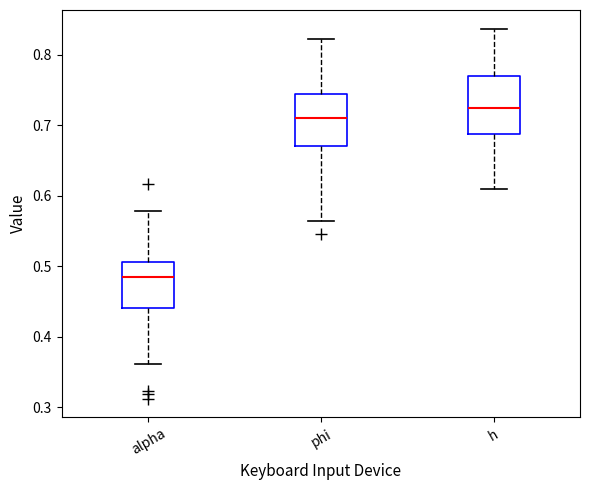

Where is the upper edge of the box for h on the y-axis? The values are not printed on the chart, so give them approximately, as read against the axis.

0.77